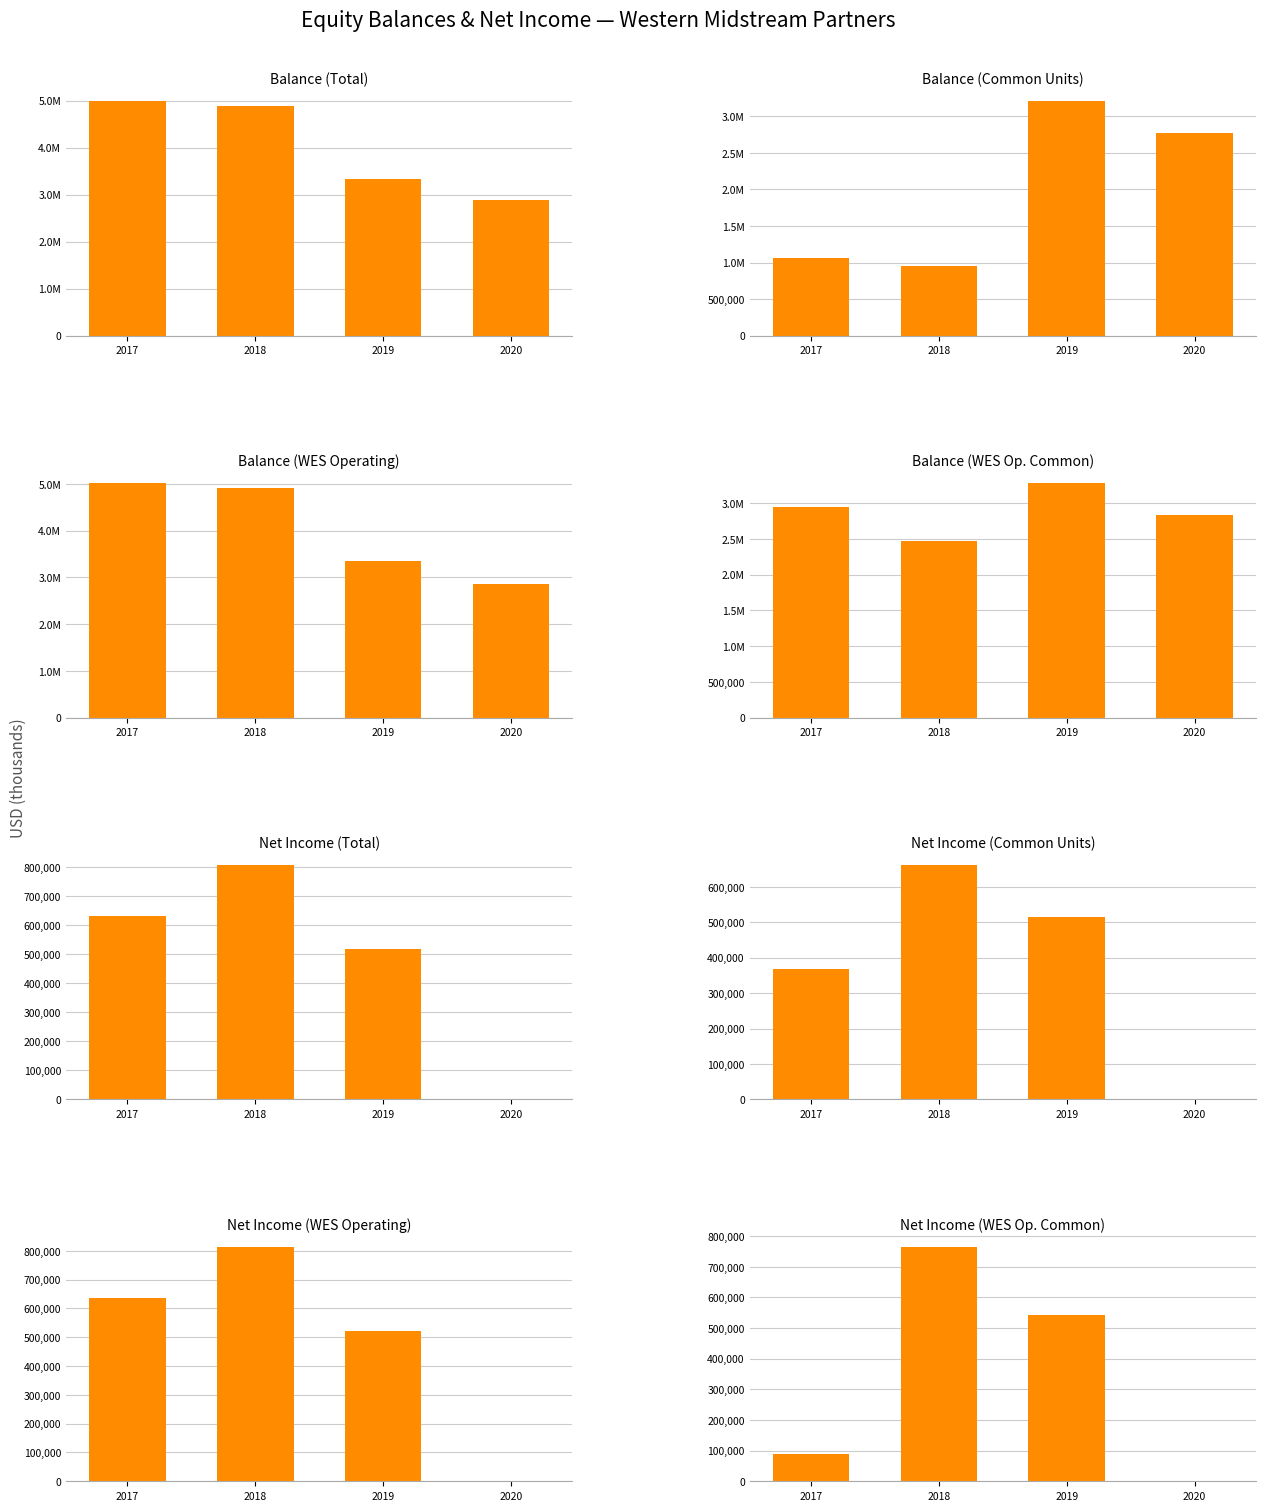

What is the total value across all series at 2017?

14027367